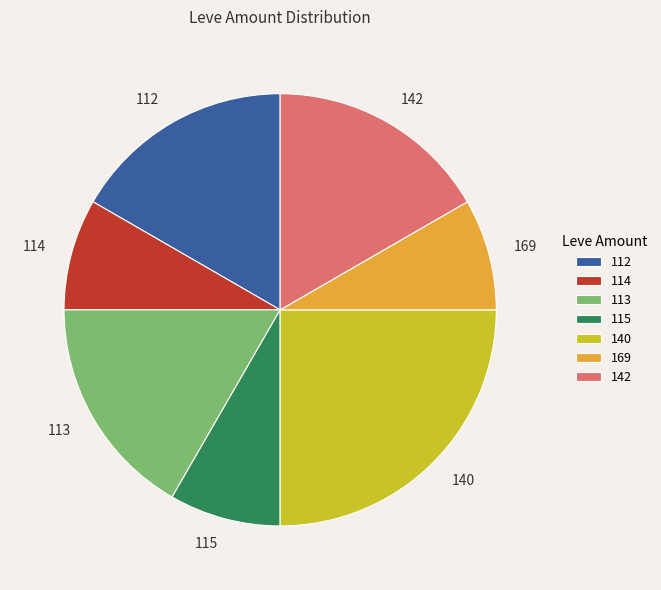

Which category has the biggest portion of the pie?

140